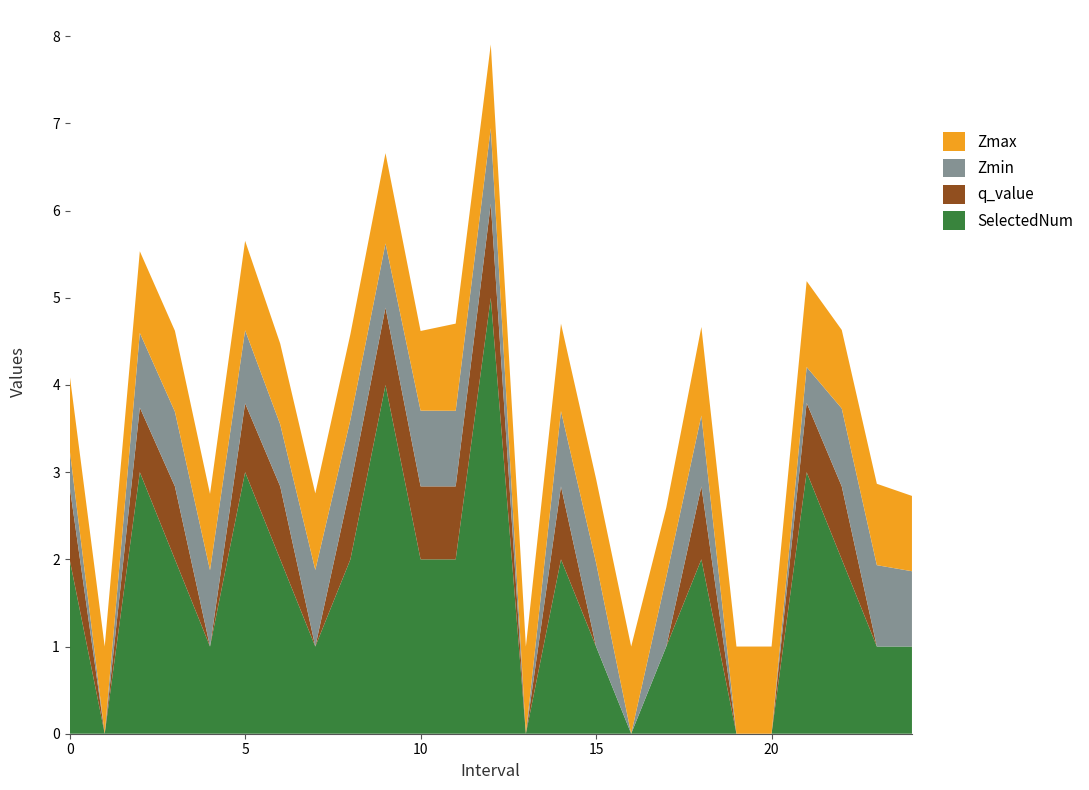

Reading left to right, extract all data points from this chart.

Zmax: 0.0=0.9	1.0=1.0	2.0=0.9	3.0=0.9	4.0=0.9	5.0=1.0	6.0=0.9	7.0=0.9	8.0=1.0	9.0=1.0	10.0=0.9	11.0=1.0	12.0=1.0	13.0=1.0	14.0=1.0	15.0=1.0	16.0=1.0	17.0=0.8	18.0=1.0	19.0=1.0	20.0=1.0	21.0=1.0	22.0=0.9	23.0=0.9	24.0=0.9
Zmin: 0.0=0.4	1.0=0.0	2.0=0.9	3.0=0.9	4.0=0.9	5.0=0.8	6.0=0.7	7.0=0.9	8.0=0.8	9.0=0.7	10.0=0.9	11.0=0.9	12.0=0.9	13.0=0.0	14.0=0.9	15.0=1.0	16.0=0.0	17.0=0.8	18.0=0.8	19.0=0.0	20.0=0.0	21.0=0.4	22.0=0.9	23.0=0.9	24.0=0.9
q_value: 0.0=0.8	1.0=0.0	2.0=0.7	3.0=0.8	4.0=0.0	5.0=0.8	6.0=0.8	7.0=0.0	8.0=0.8	9.0=0.9	10.0=0.8	11.0=0.8	12.0=1.1	13.0=0.0	14.0=0.8	15.0=0.0	16.0=0.0	17.0=0.0	18.0=0.8	19.0=0.0	20.0=0.0	21.0=0.8	22.0=0.8	23.0=0.0	24.0=0.0
SelectedNum: 0.0=2.0	1.0=0.0	2.0=3.0	3.0=2.0	4.0=1.0	5.0=3.0	6.0=2.0	7.0=1.0	8.0=2.0	9.0=4.0	10.0=2.0	11.0=2.0	12.0=5.0	13.0=0.0	14.0=2.0	15.0=1.0	16.0=0.0	17.0=1.0	18.0=2.0	19.0=0.0	20.0=0.0	21.0=3.0	22.0=2.0	23.0=1.0	24.0=1.0